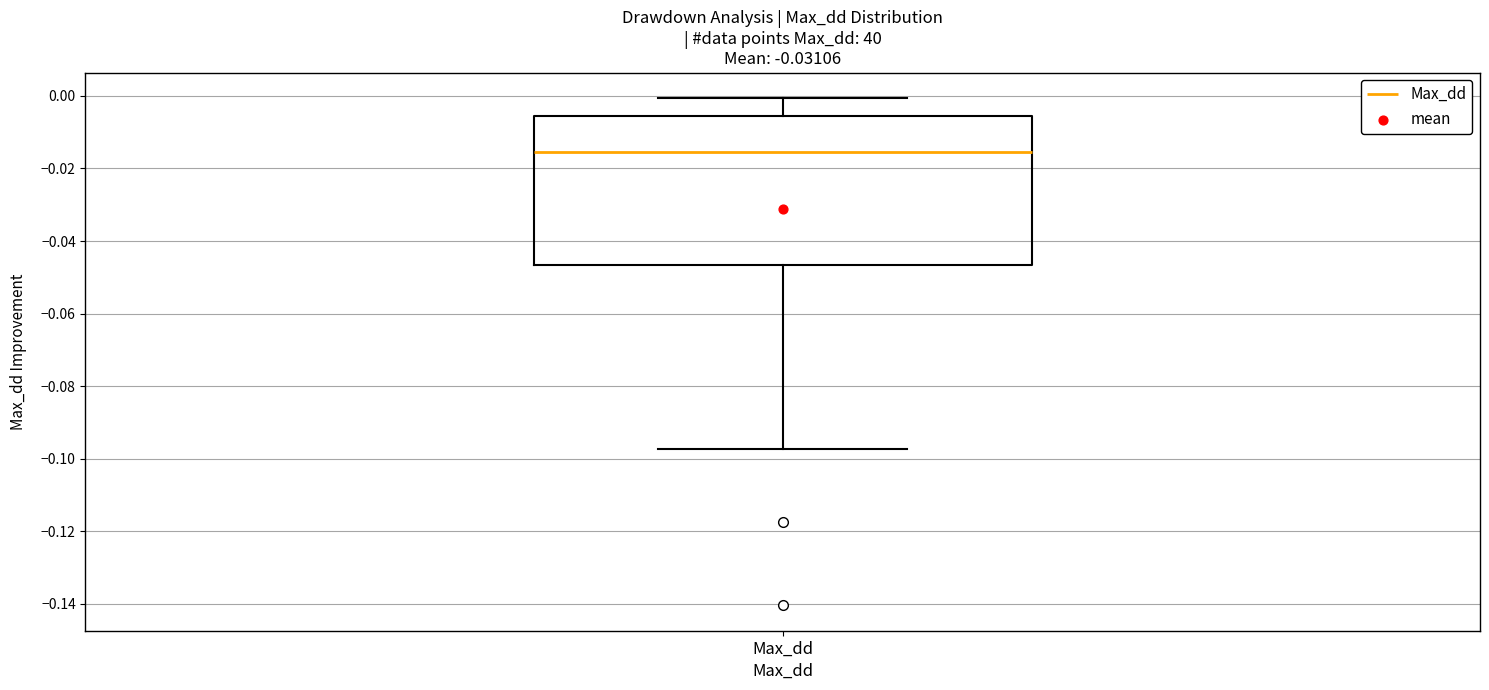

Transcribe this box plot: give where the median line is, the range the box spans, and where the two whiskers end, as read against the y-axis. The values are not printed on the chart, so give them approximately, as read against the axis.

median -0.016, box -0.046 to -0.006, whiskers -0.098 to 0.000